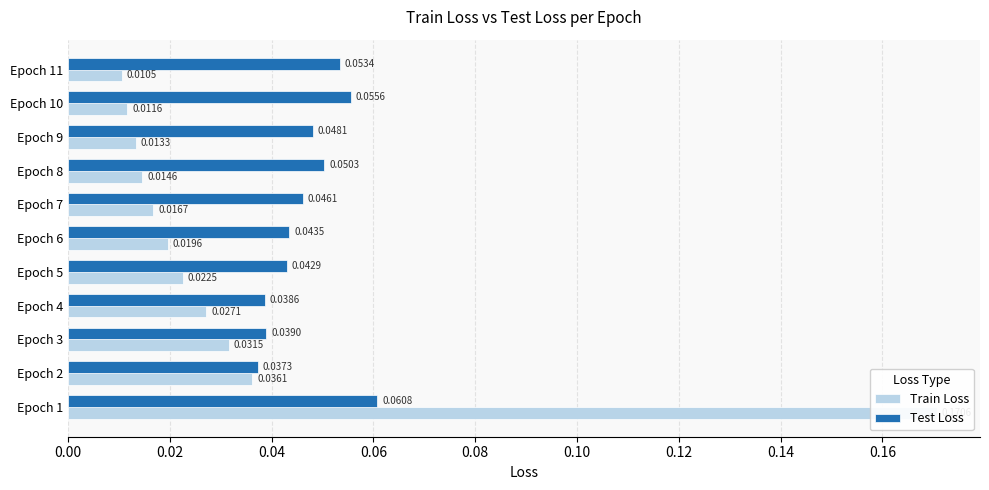

What is the total value across all series at Epoch 2?

0.1